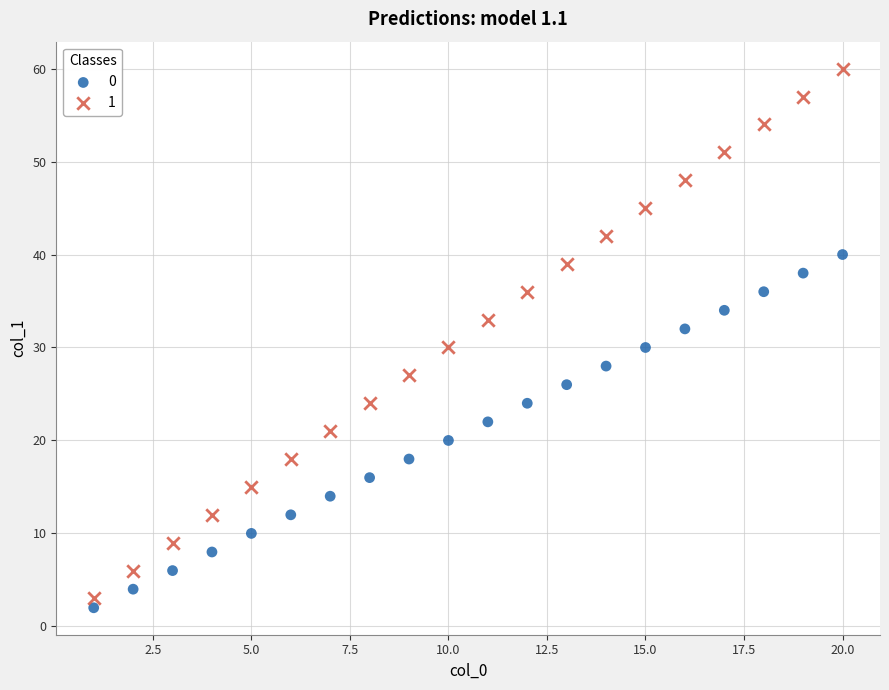

Which series contains the lowest Y value?

0